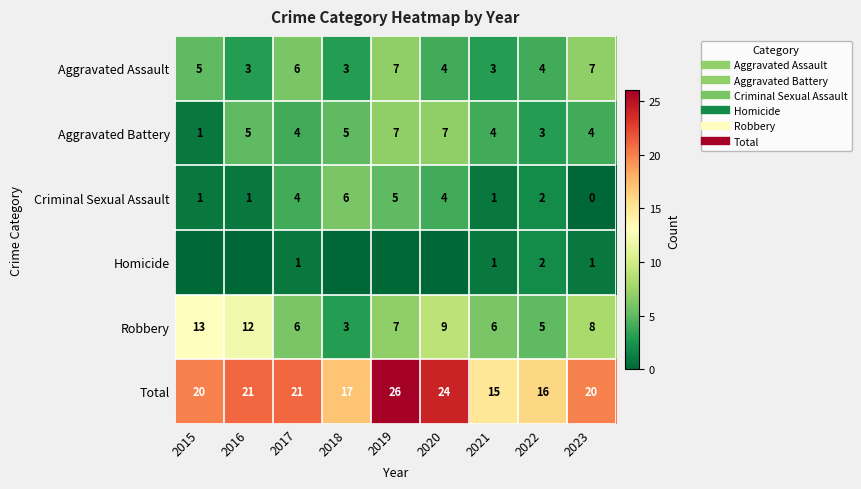

Between 2020 and 2021, which series saw the biggest shift?

Total